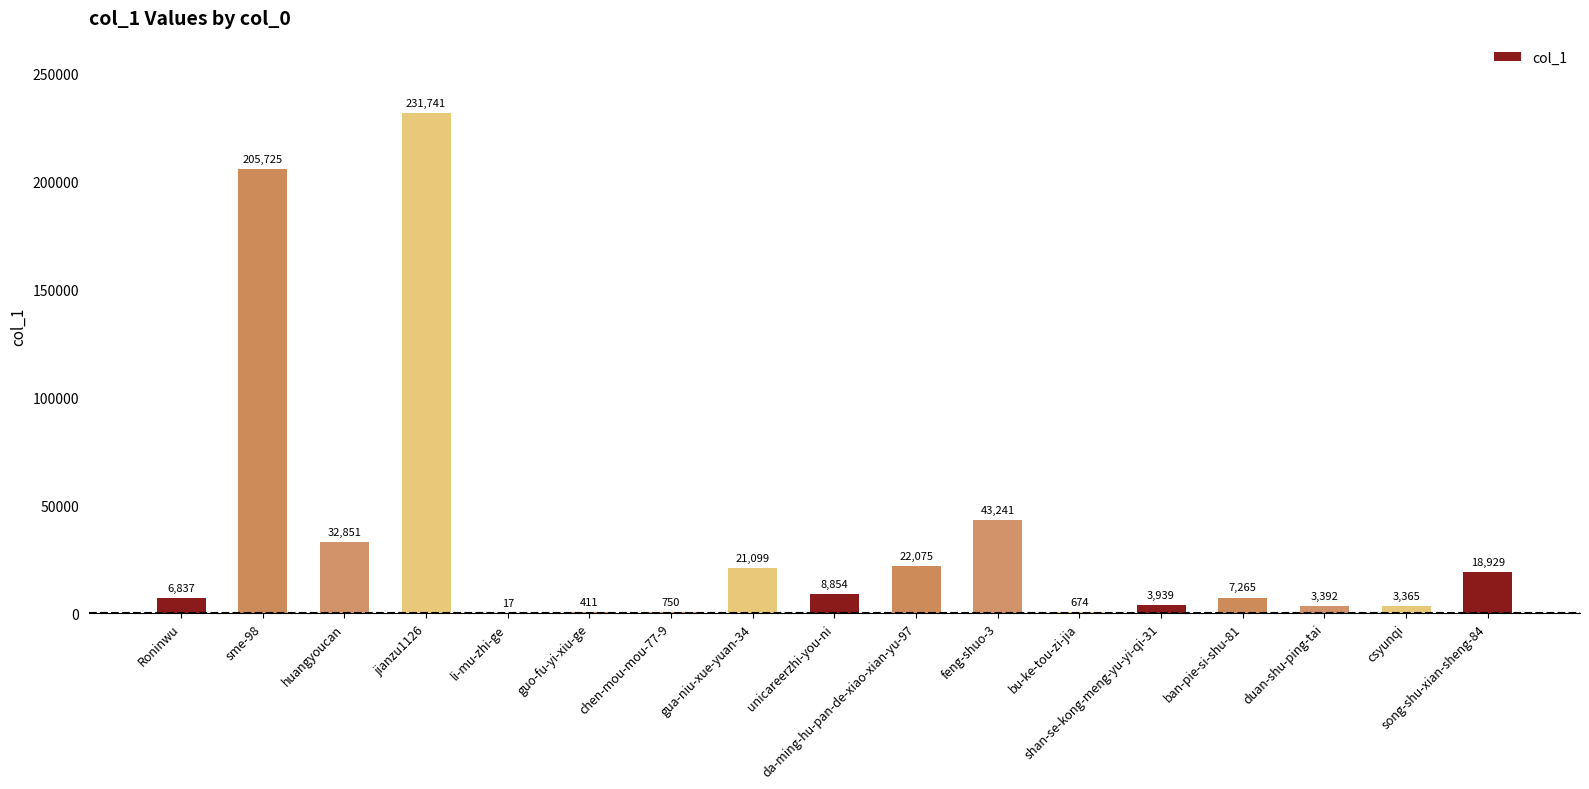

What is the sum of all values?

611165